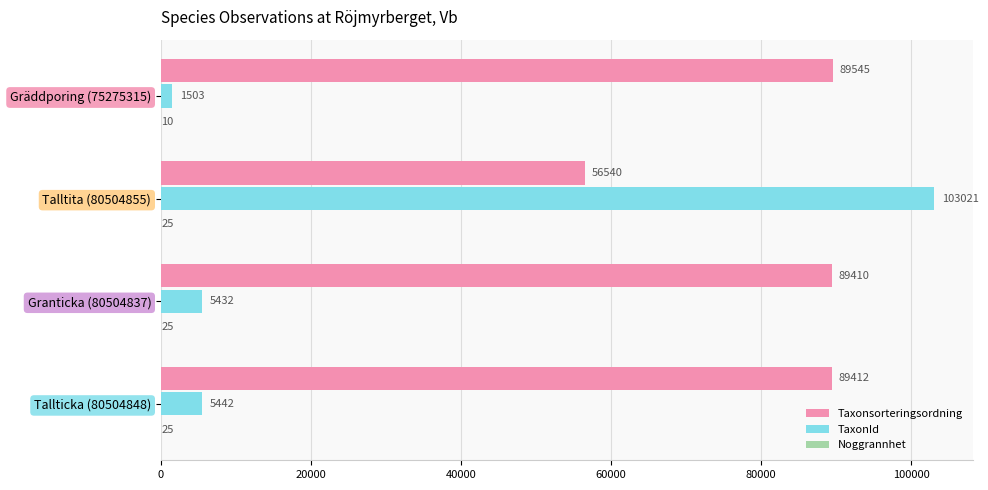

At which label is Taxonsorteringsordning closest to 73042?

Granticka (80504837)